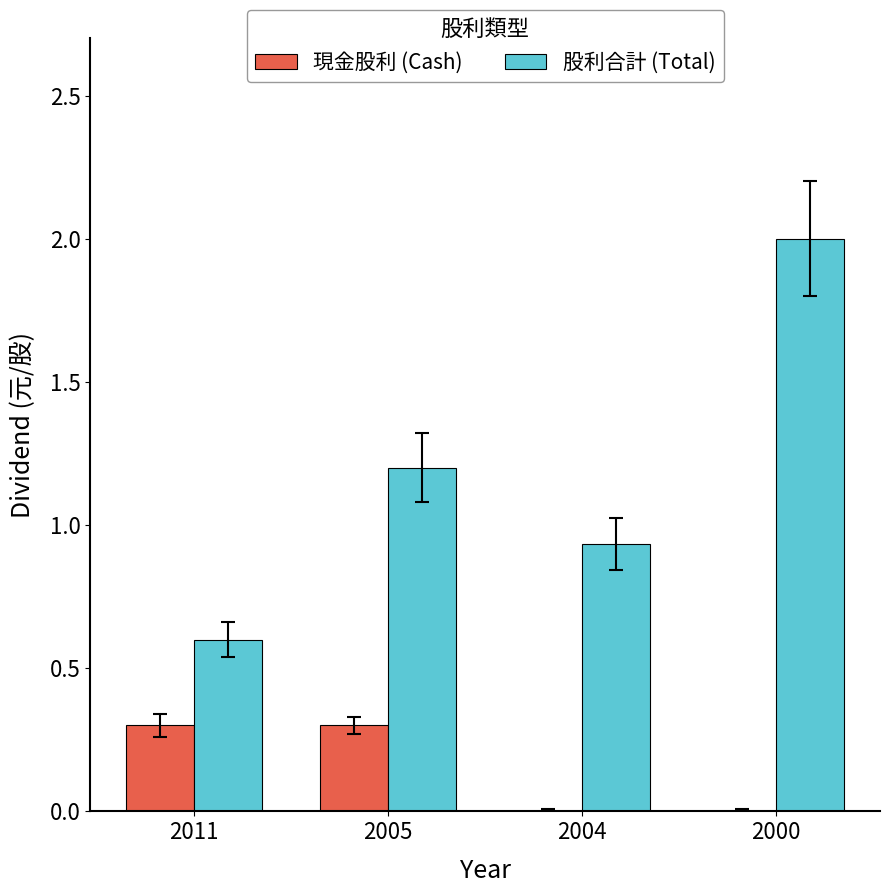

How many groups of bars are there?

4